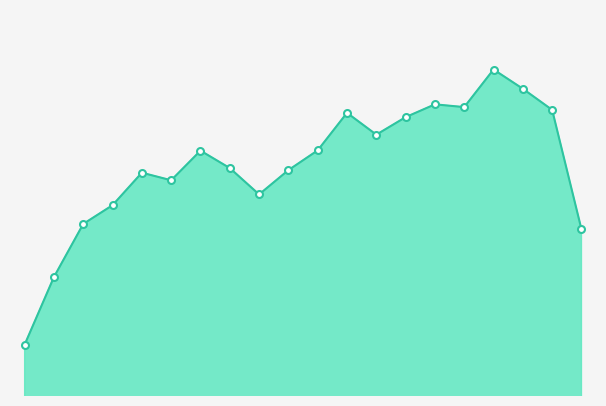

At which category does the chart reach its peak across all series?

16